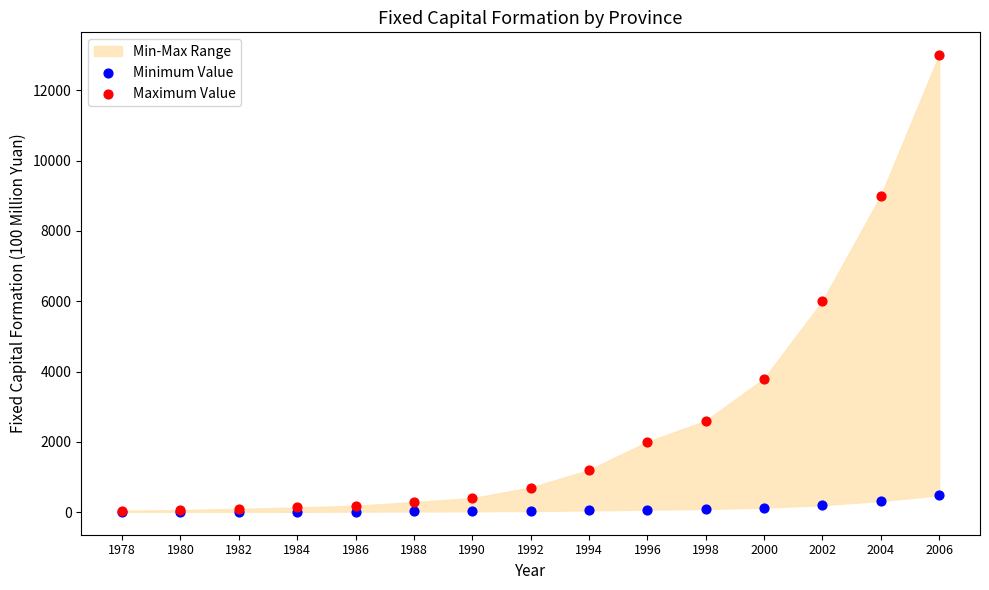

In the Maximum Value series, what Y value is closest to 6520?

6000.0